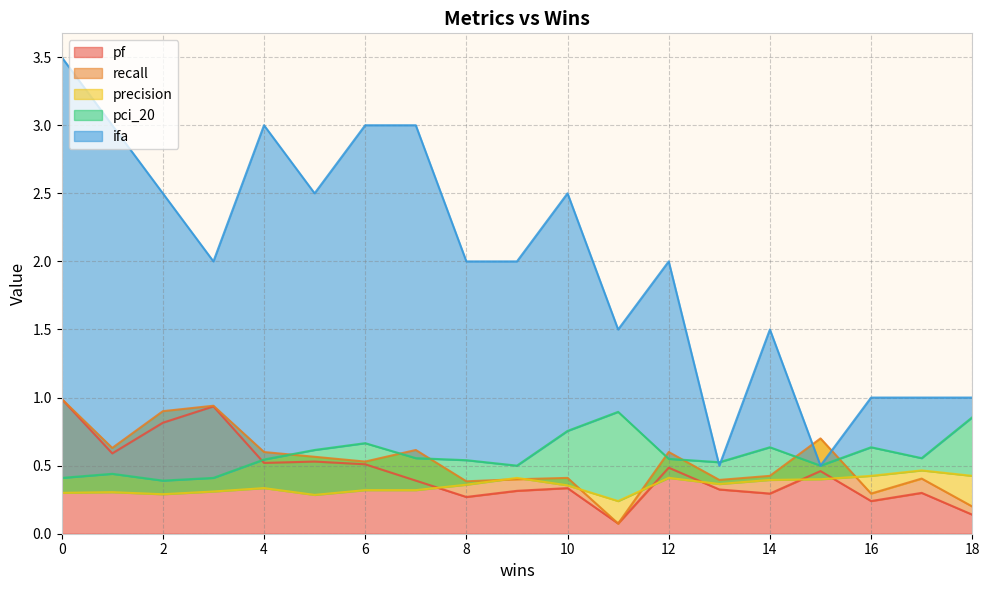

At how many categories does at least one series exceed 0?

19